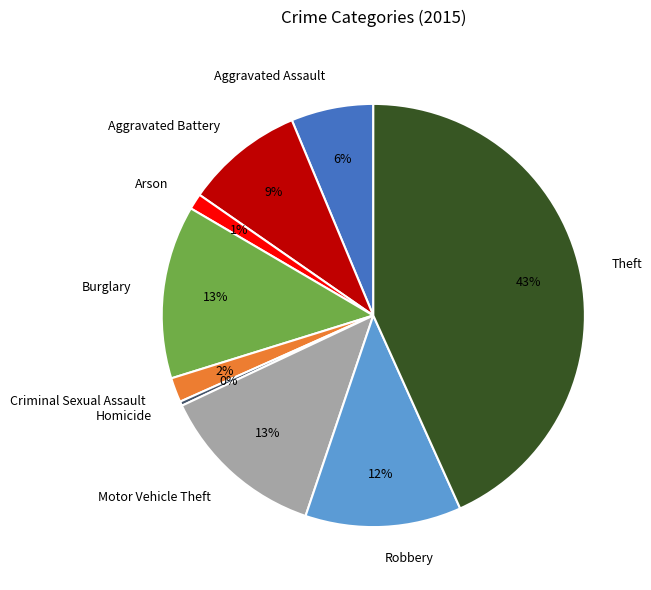

To the nearest percent, what percentage of the pie is Aggravated Assault?

6%